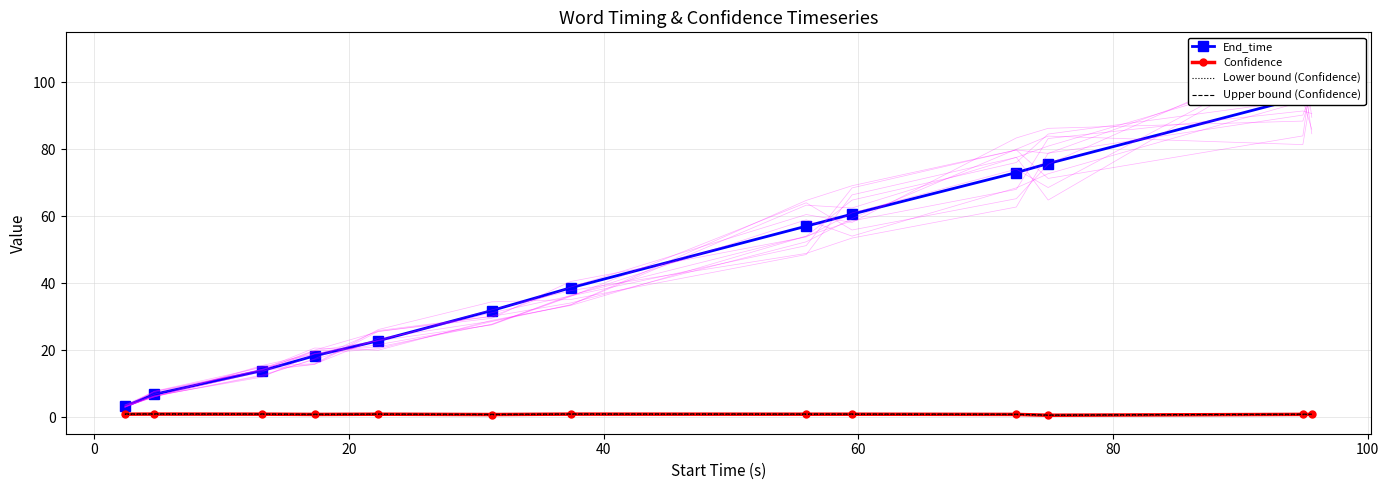

Reading left to right, list all the values displayed in this chart.

End_time: 3.3	6.9	14.0	18.4	22.9	31.9	38.7	57.1	60.7	73.1	75.8	95.6	97.1
Confidence: 1.0	1.0	1.0	0.9	1.0	0.9	1.0	1.0	1.0	0.9	0.7	0.9	0.9
Lower bound (Confidence): 0.9	0.9	0.9	0.8	0.9	0.8	0.9	0.9	0.9	0.8	0.6	0.8	0.8
Upper bound (Confidence): 1.0	1.1	1.0	1.0	1.0	0.9	1.1	1.0	1.0	1.0	0.7	1.0	1.0